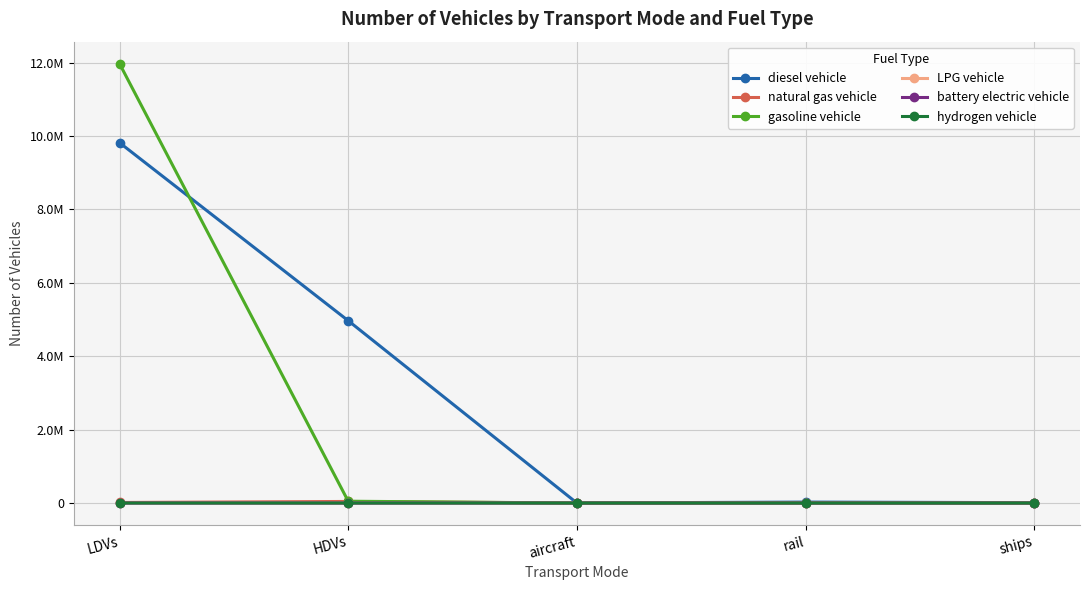

What is the difference between the diesel vehicle values at LDVs and rail?

9792308.8